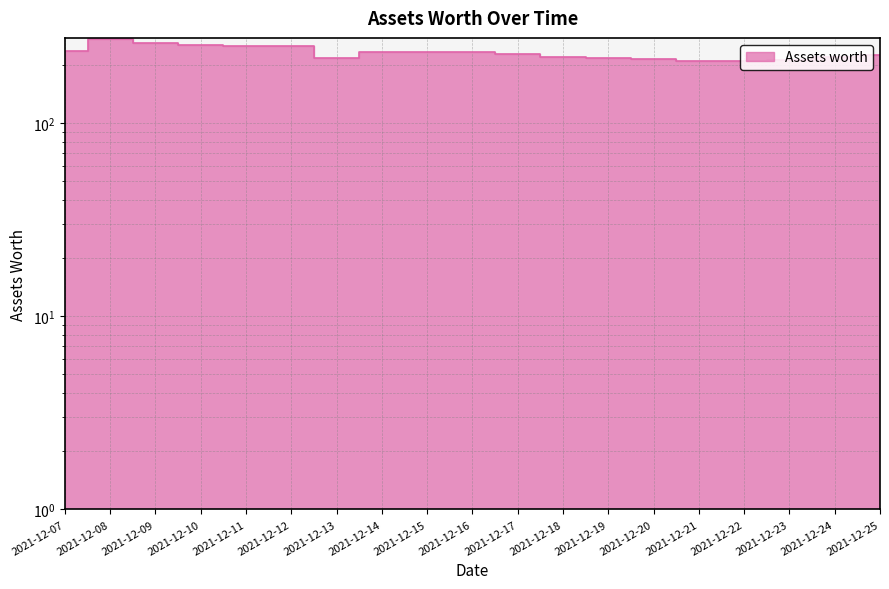

True or false: there are more than 1 points higher than both neighbors.

True